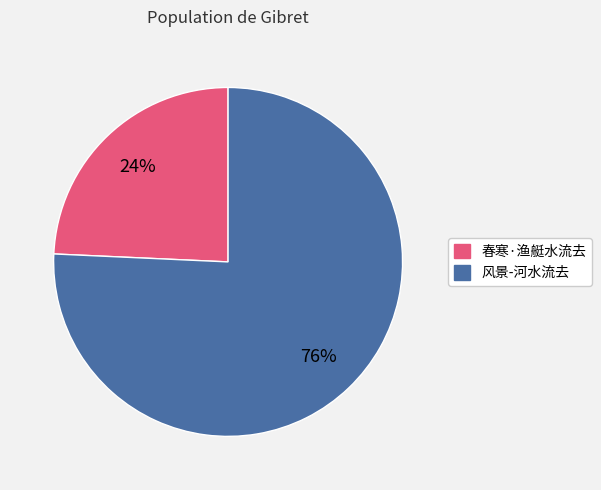

How many segments does this pie chart have?

2